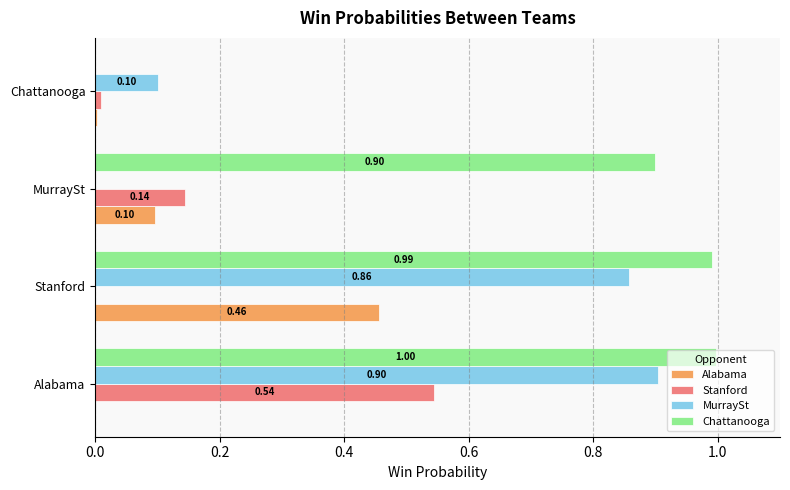

Which label corresponds to the largest value in the chart?

Alabama